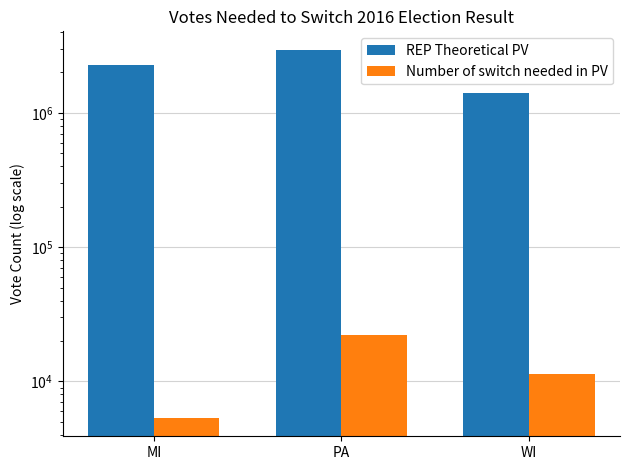

What is the maximum value shown in the chart?

2948586